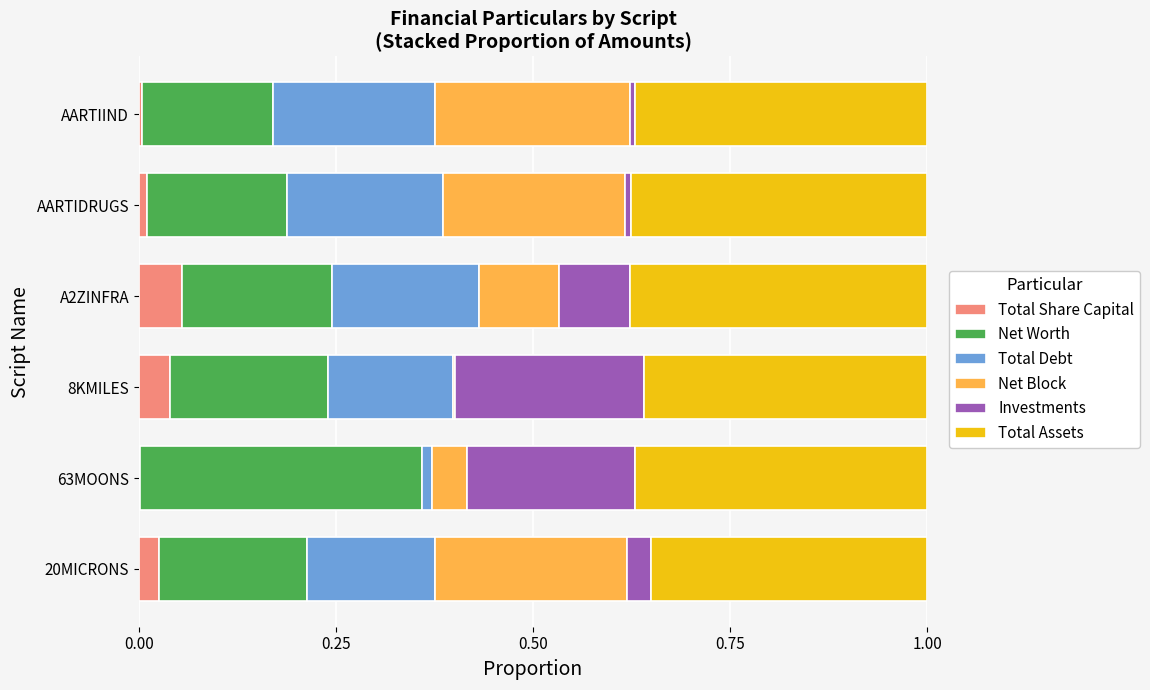

The Total Share Capital series shows 0.0 at 8KMILES. True or false?

True